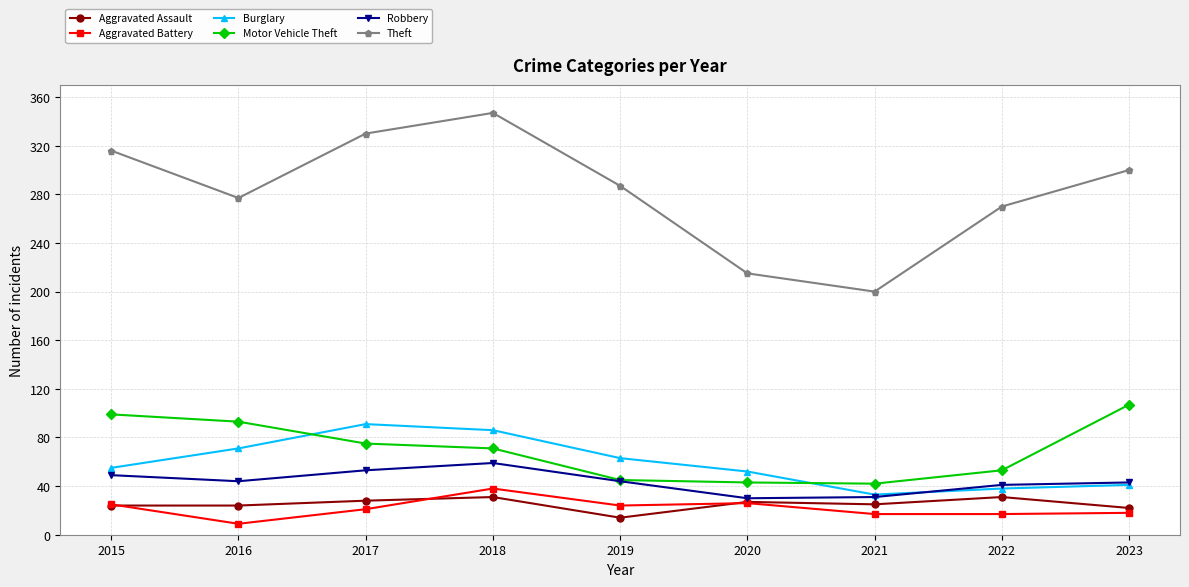

The value of Aggravated Assault at 2018 is 10. True or false?

False